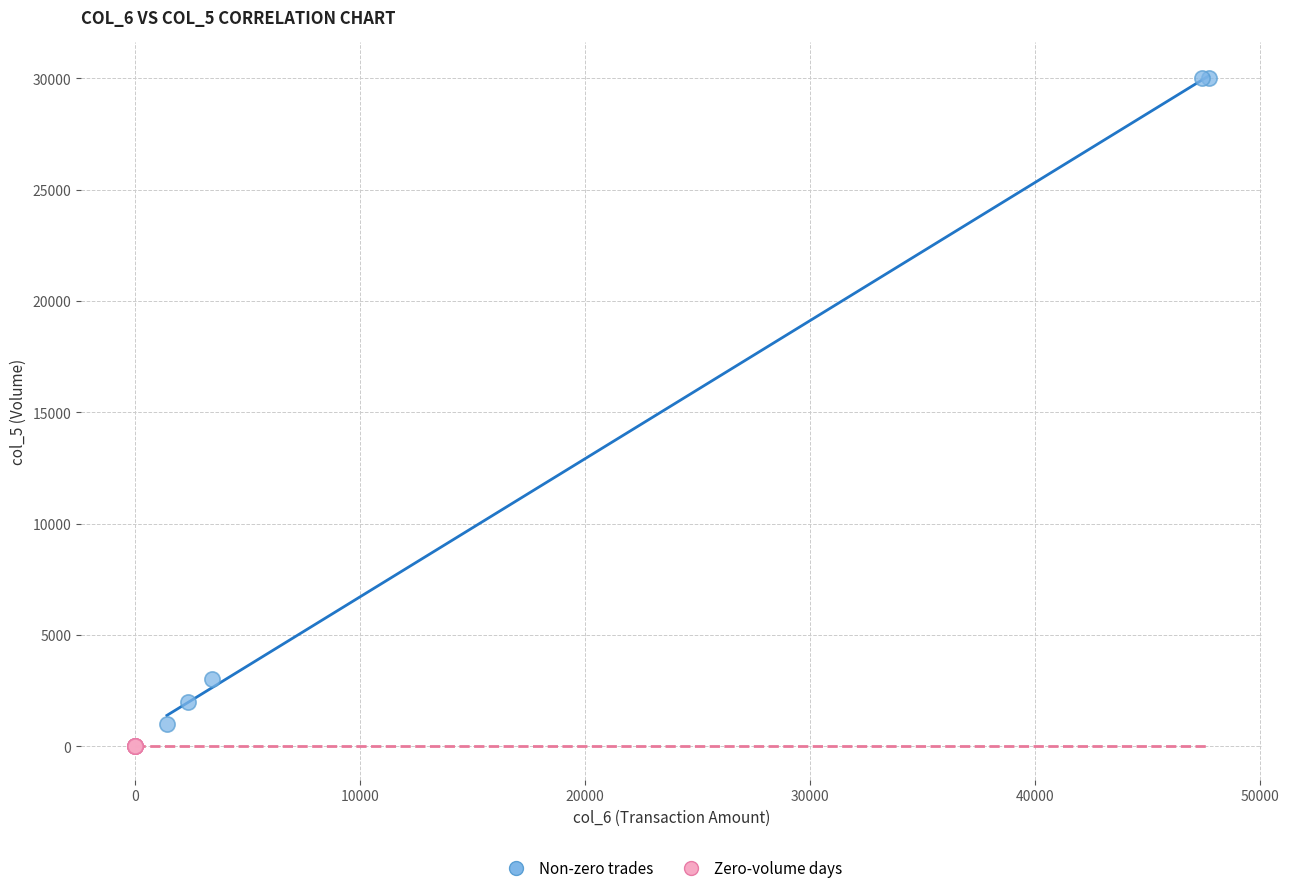

Which series contains the highest Y value?

Non-zero trades